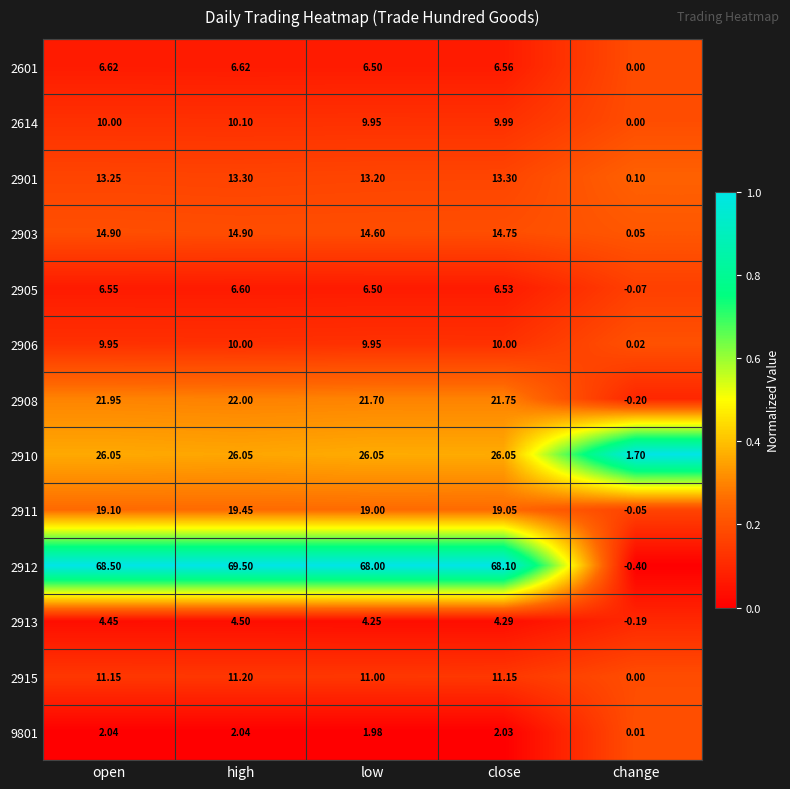

Where does the 2601 series first go above 6?

open